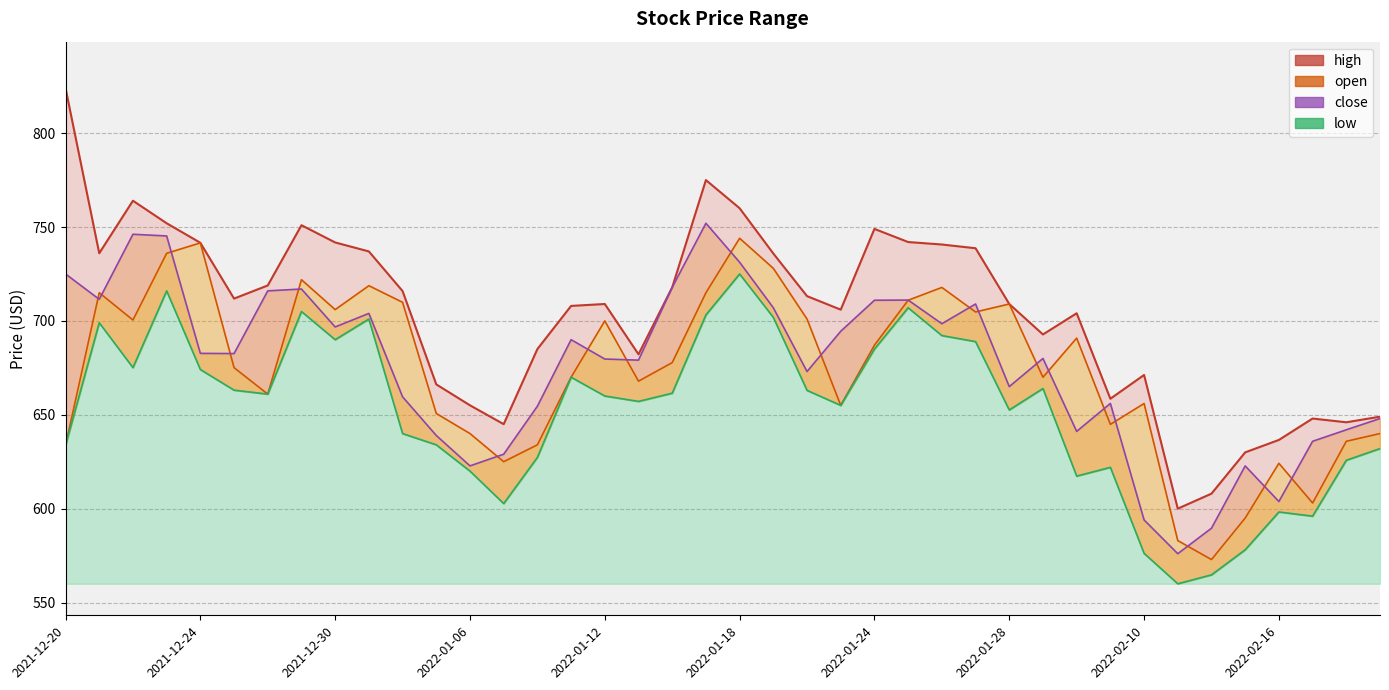

Which series has the largest range (max minus min)?

high